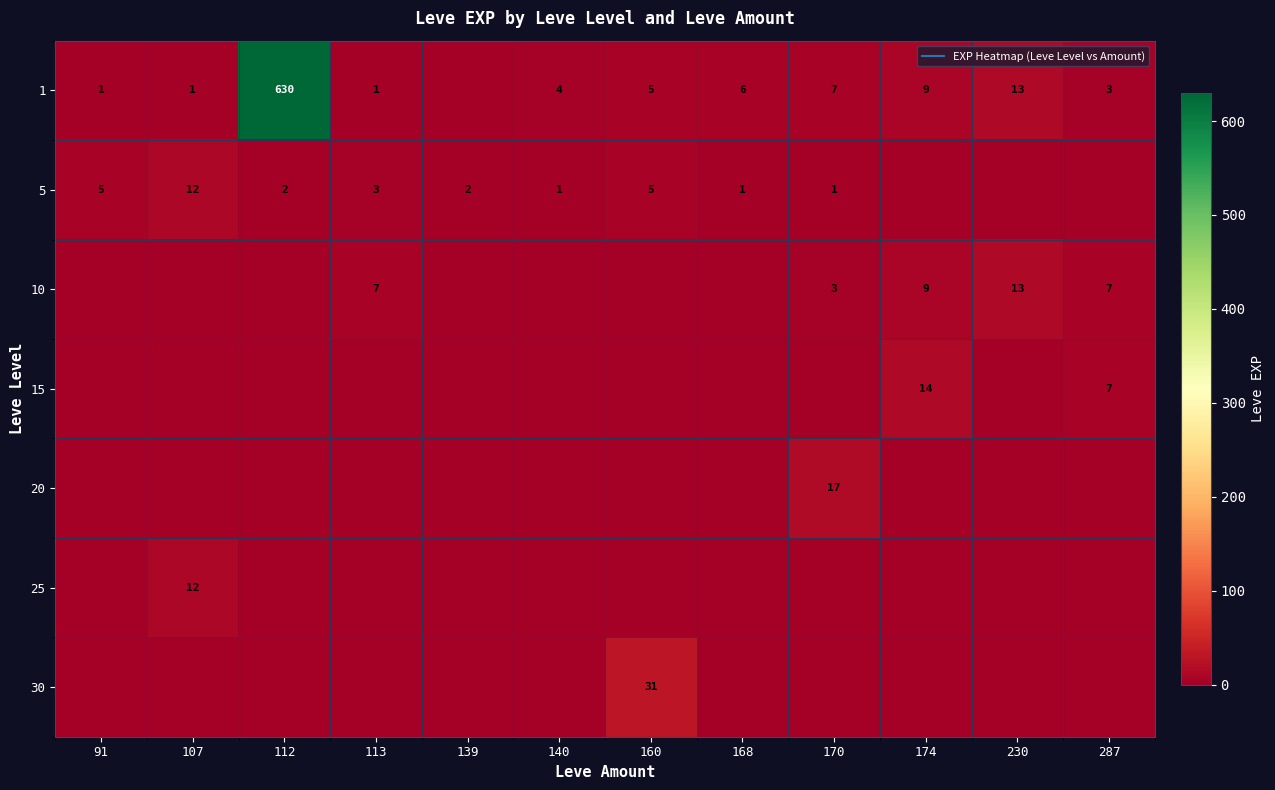

At which label does 25 reach its minimum?

91